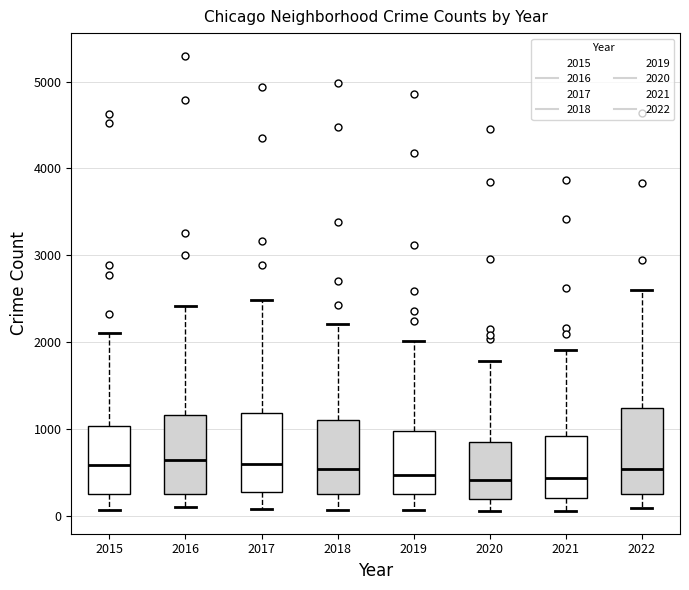

Where does the lower whisker of the box at x = 2020 end on the y-axis? The values are not printed on the chart, so give them approximately, as read against the axis.

100